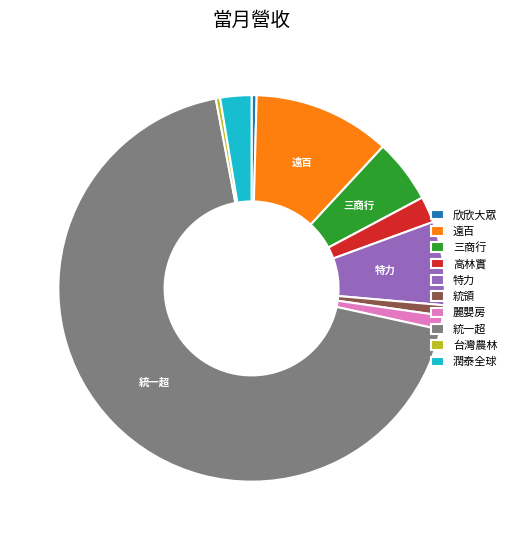

Approximately how many times larger is the value at 高林實 compared to 台灣農林?

6.0